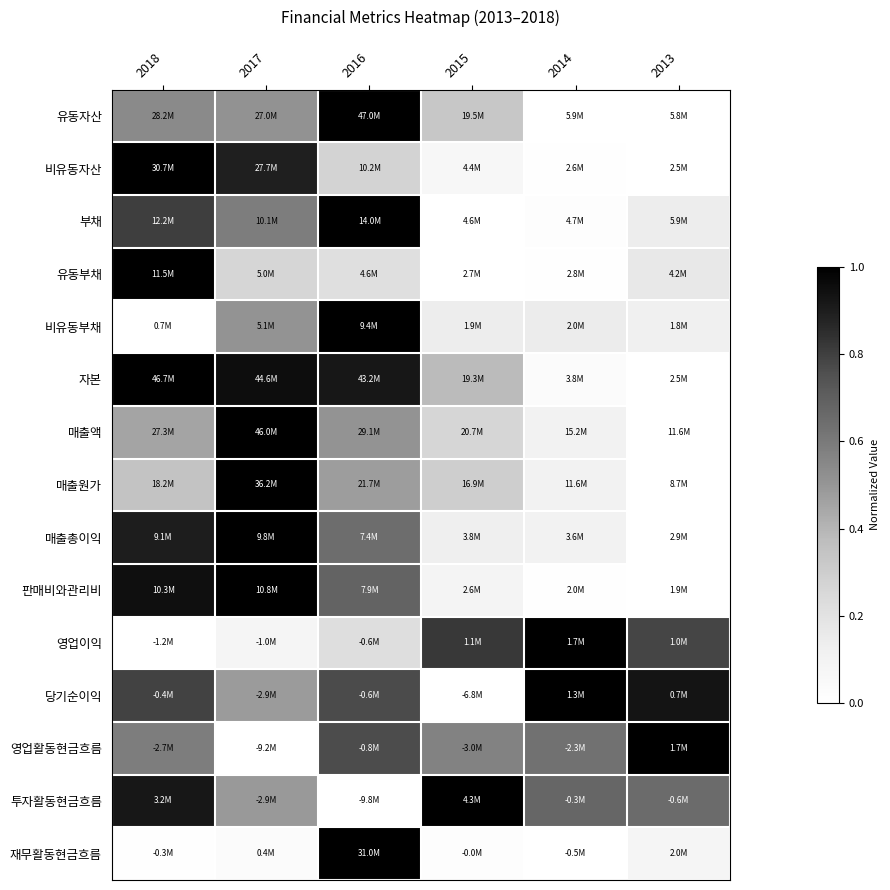

Reading right to left, list all the values displayed in this chart.

유동자산: 2013=0.0	2014=0.0	2015=0.3	2016=1.0	2017=0.5	2018=0.5
비유동자산: 2013=0.0	2014=0.0	2015=0.1	2016=0.3	2017=0.9	2018=1.0
부채: 2013=0.1	2014=0.0	2015=0.0	2016=1.0	2017=0.6	2018=0.8
유동부채: 2013=0.2	2014=0.0	2015=0.0	2016=0.2	2017=0.3	2018=1.0
비유동부채: 2013=0.1	2014=0.1	2015=0.1	2016=1.0	2017=0.5	2018=0.0
자본: 2013=0.0	2014=0.0	2015=0.4	2016=0.9	2017=1.0	2018=1.0
매출액: 2013=0.0	2014=0.1	2015=0.3	2016=0.5	2017=1.0	2018=0.5
매출원가: 2013=0.0	2014=0.1	2015=0.3	2016=0.5	2017=1.0	2018=0.3
매출총이익: 2013=0.0	2014=0.1	2015=0.1	2016=0.6	2017=1.0	2018=0.9
판매비와관리비: 2013=0.0	2014=0.0	2015=0.1	2016=0.7	2017=1.0	2018=0.9
영업이익: 2013=0.8	2014=1.0	2015=0.8	2016=0.2	2017=0.1	2018=0.0
당기순이익: 2013=0.9	2014=1.0	2015=0.0	2016=0.8	2017=0.5	2018=0.8
영업활동현금흐름: 2013=1.0	2014=0.6	2015=0.6	2016=0.8	2017=0.0	2018=0.6
투자활동현금흐름: 2013=0.7	2014=0.7	2015=1.0	2016=0.0	2017=0.5	2018=0.9
재무활동현금흐름: 2013=0.1	2014=0.0	2015=0.0	2016=1.0	2017=0.0	2018=0.0